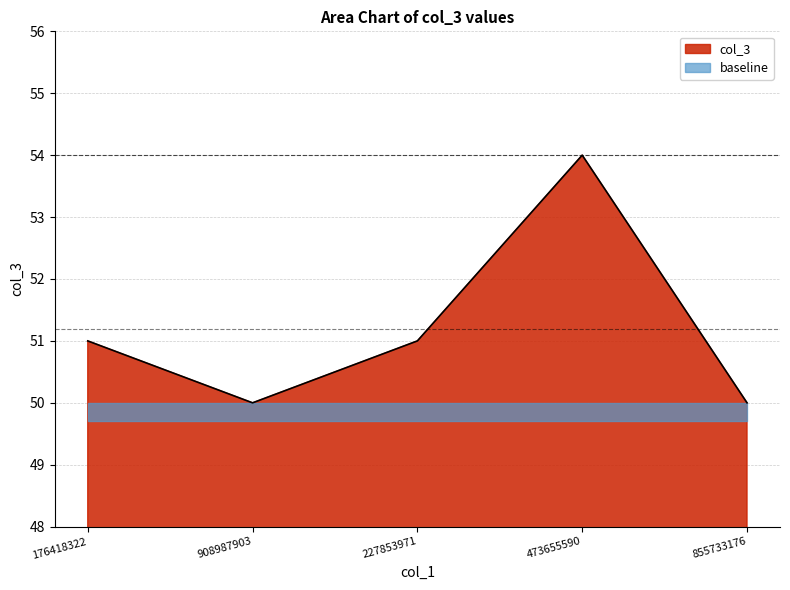

What is the label of the 1st point from the right?

855733176